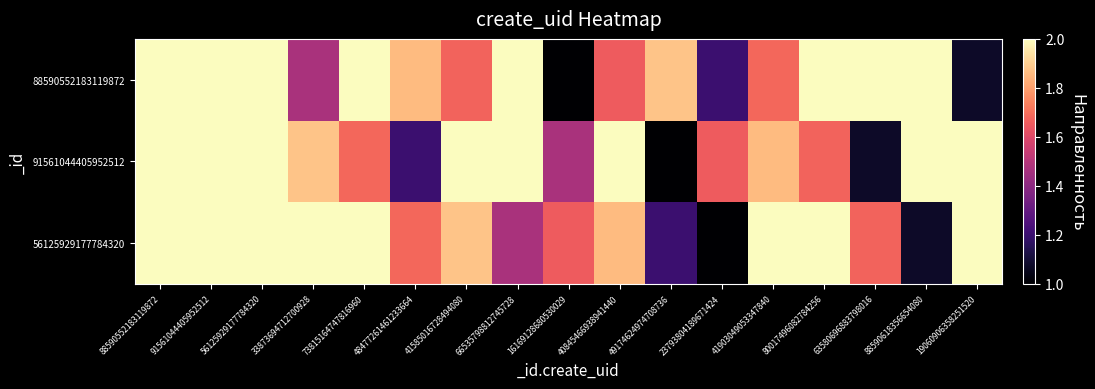

Rank the series at 48477261461233664 from highest to lowest value.

88590552183119872, 56125929177784320, 91561044405952512